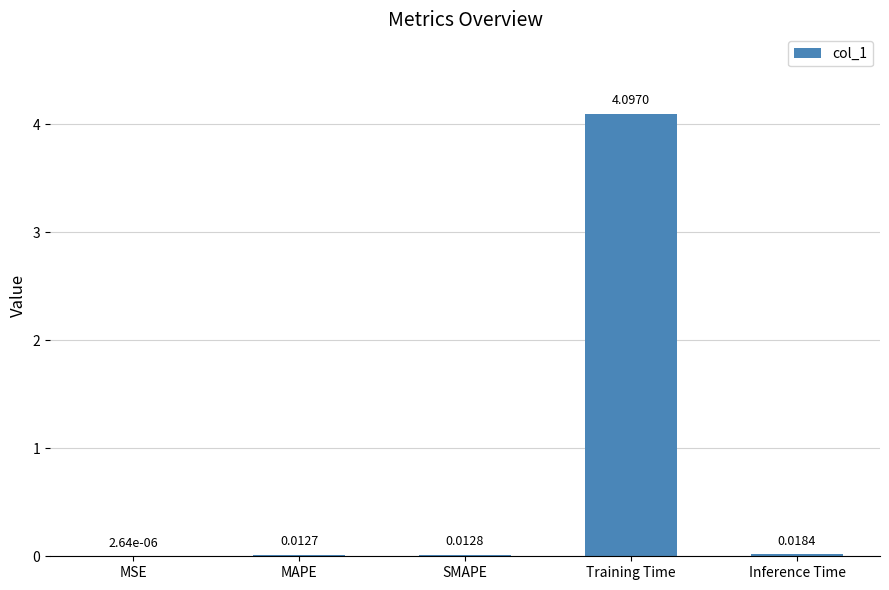

Where is the data nearest to the value 2?

Inference Time